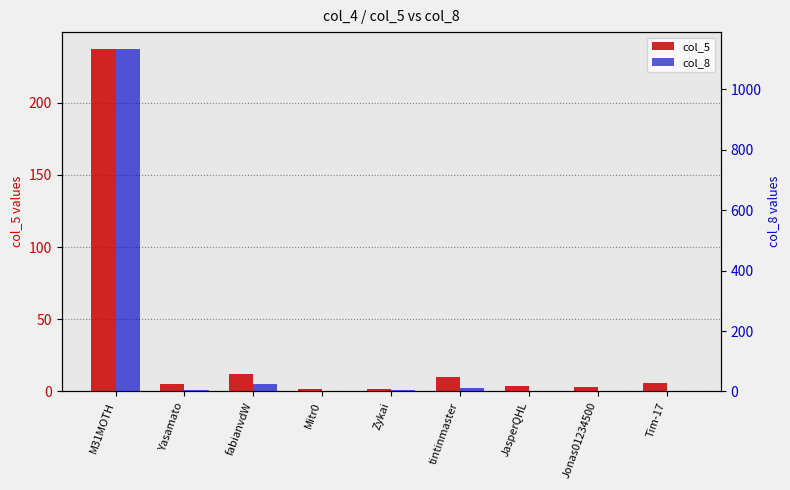

At which label does col_5 first exceed 5?

M31MOTH